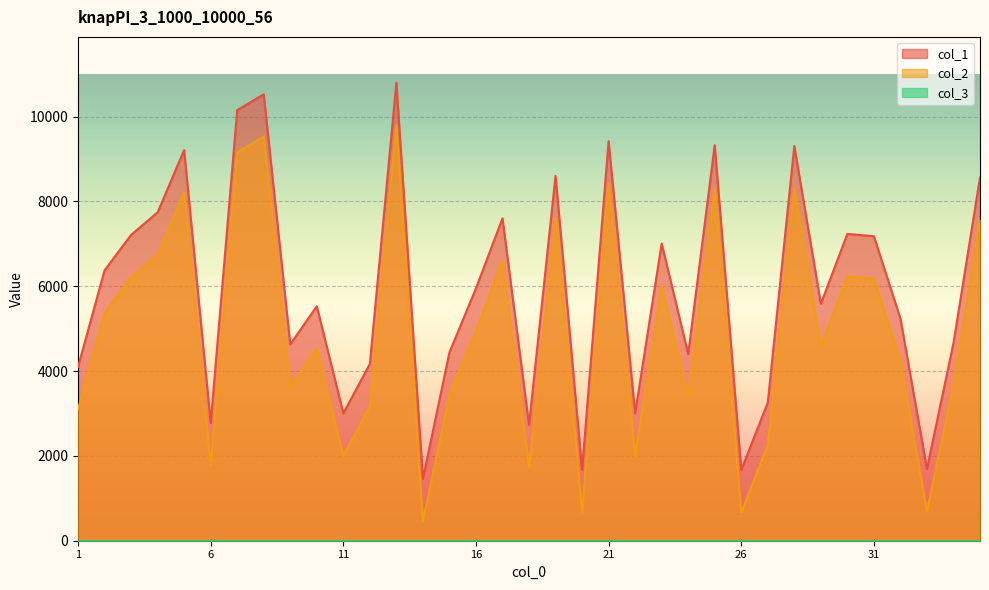

True or false: col_2 and col_1 intersect in this chart.

False